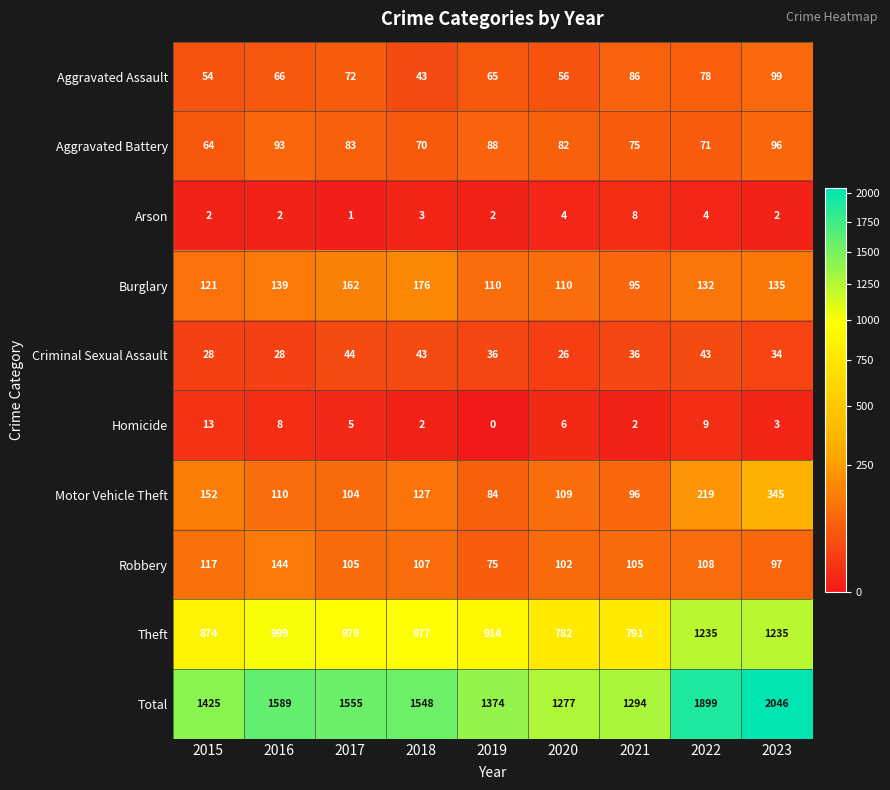

Between 2016 and 2023, which series saw the biggest shift?

Total